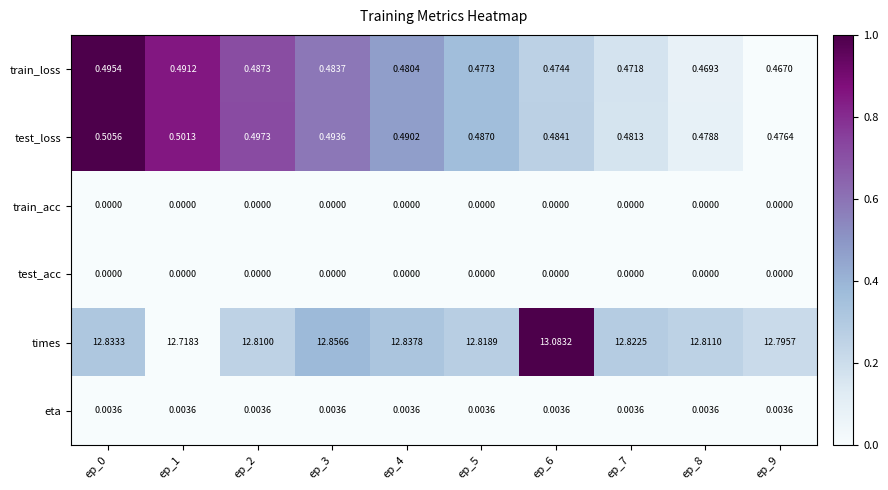

Count the number of data series in this chart.

6